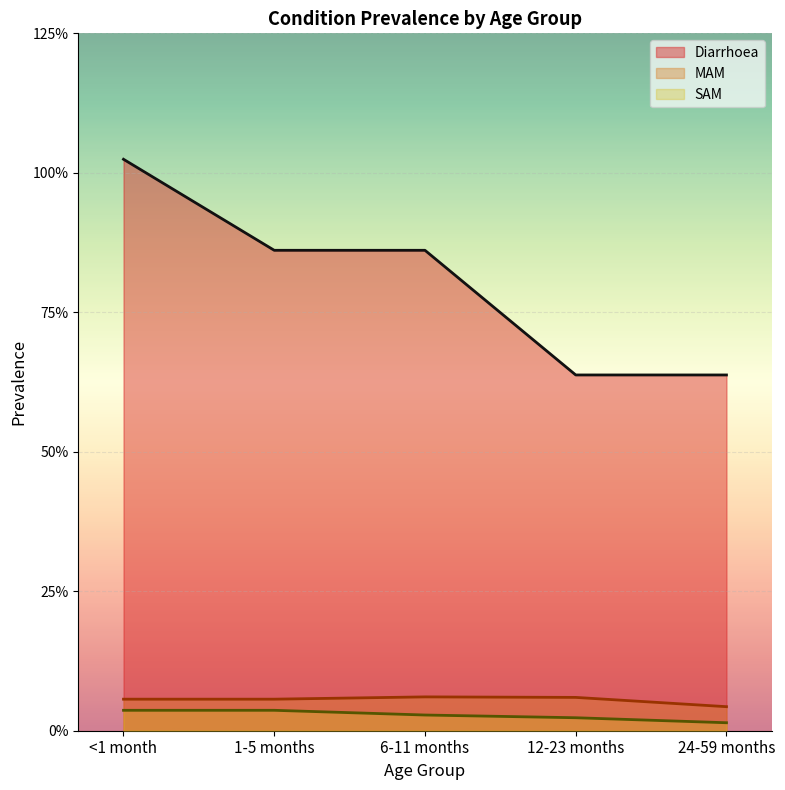

What is the label of the 5th point from the left?

24-59 months